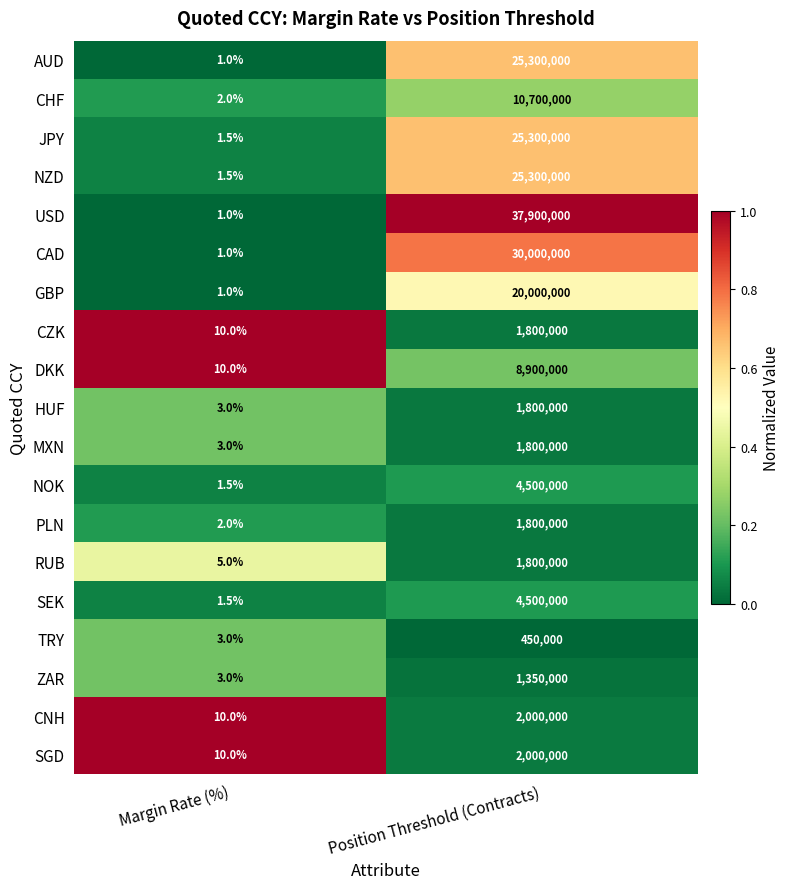

At which category does the chart reach its peak across all series?

Position Threshold (Contracts)